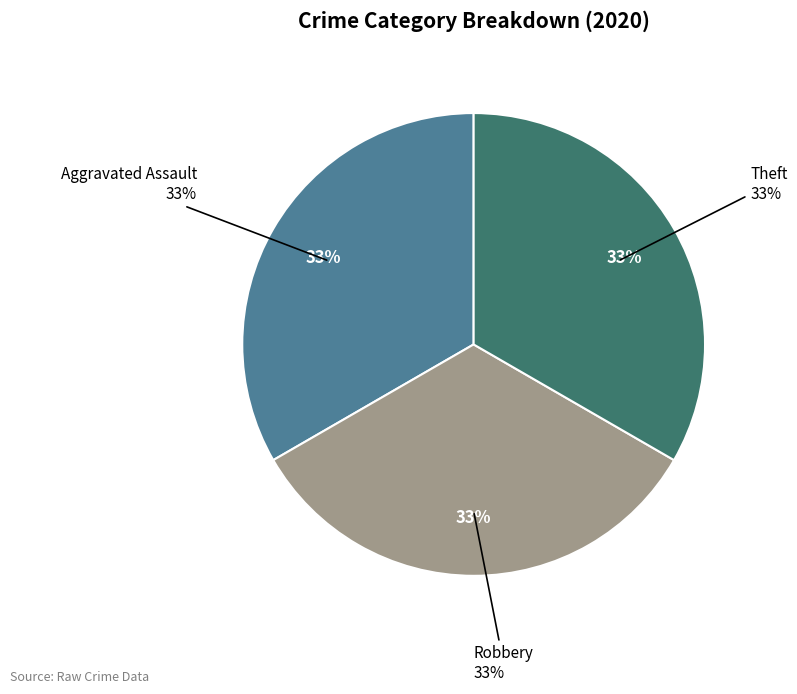

Is the sum of Theft and Robbery greater than half?

Yes